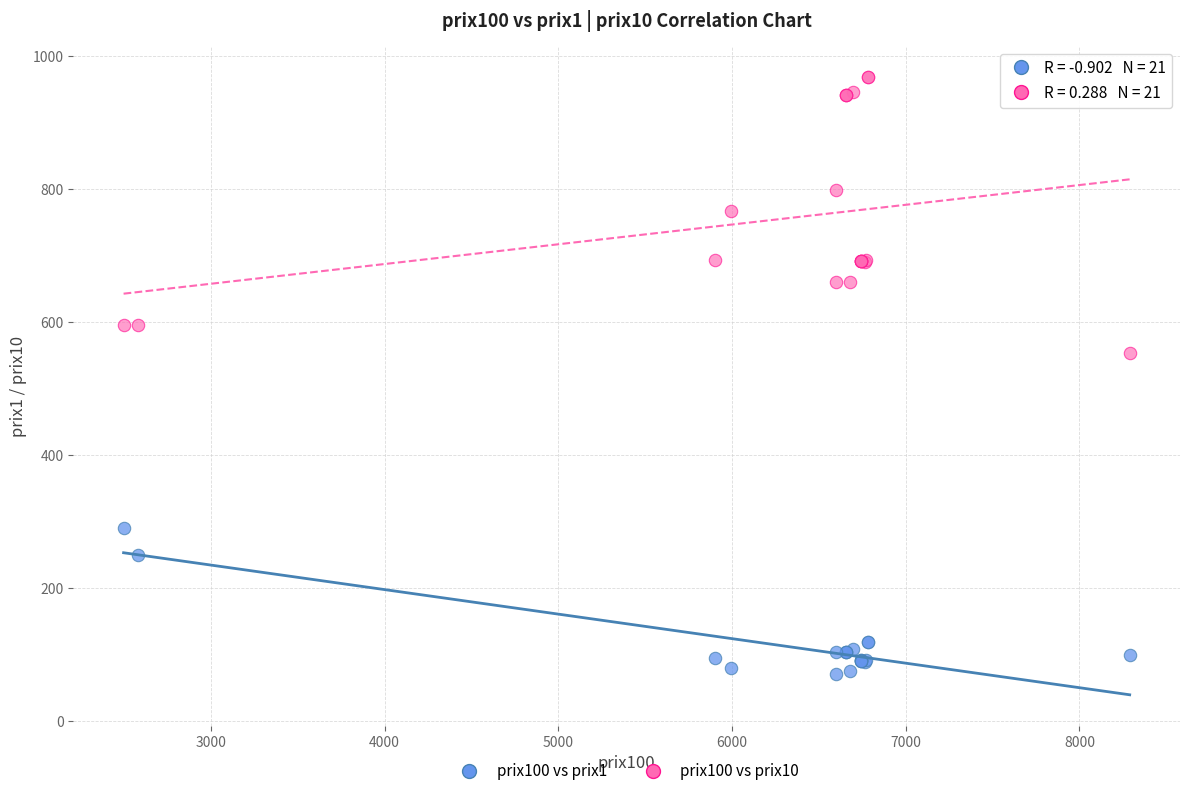

Which series has the widest spread of Y values?

prix100 vs prix10